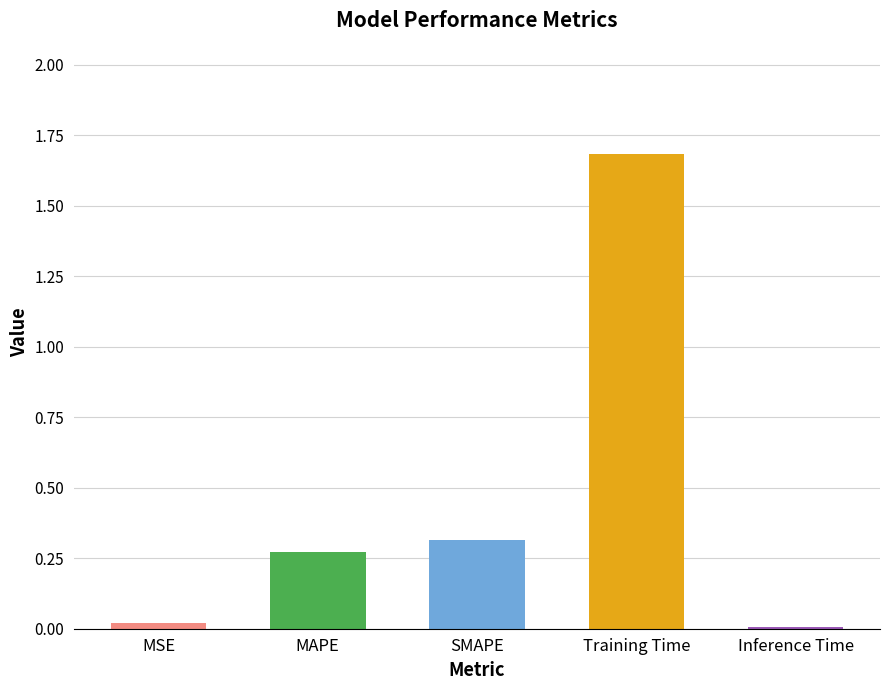

True or false: the data shows 0.4 at MAPE.

False